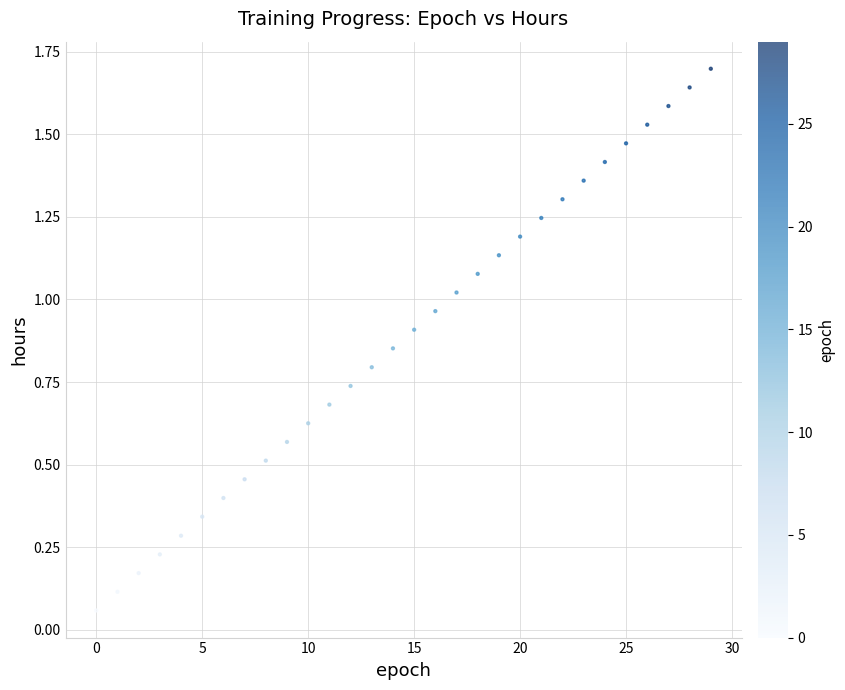

How many points are shown in the scatter plot?

30